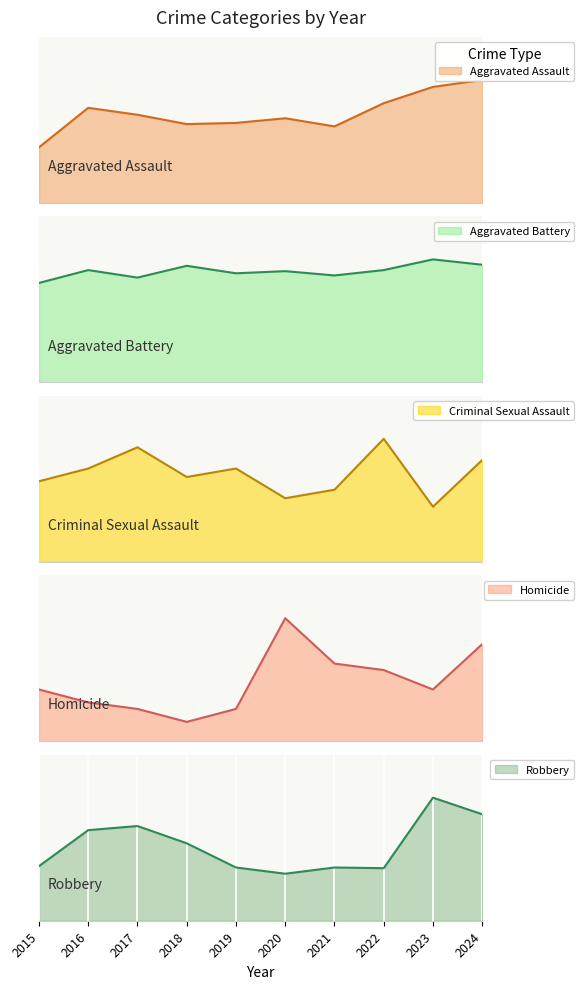

Is it true that Aggravated Assault equals 73 at 2020?

True